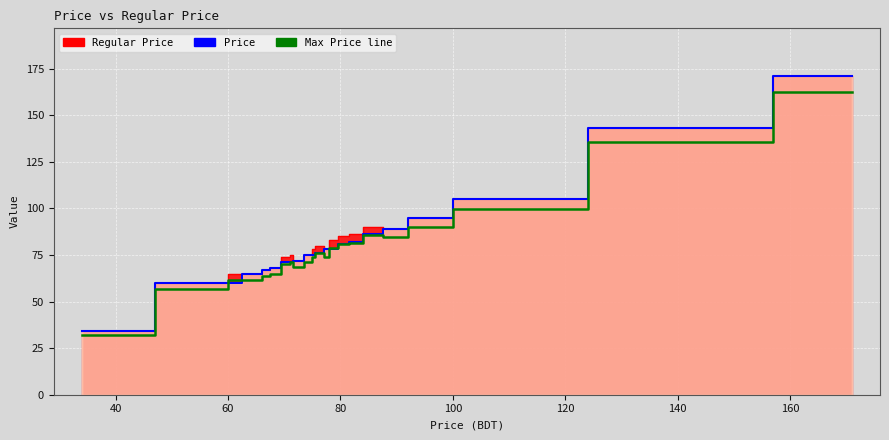

Reading right to left, list all the values displayed in this chart.

Price: 171=171	143=143	105=105	105=105	95=95	89=89	86=86	86=86	86=86	86=86	86=86	86=86	86=86	86=86	82=82	81=81	78=78	78=78	76=76	76=76	76=76	76=76	75=75	75=75	72=72	71=71	71=71	71=71	68=68	67=67	65=65	60=60	60=60	34=34
Regular Price: 171=171	143=143	105=105	105=105	95=95	89=89	86=90	86=90	86=90	86=90	86=90	86=90	86=90	86=90	82=86	81=85	78=83	78=78	76=80	76=80	76=80	76=80	75=78	75=75	72=72	71=75	71=74	71=74	68=68	67=67	65=65	60=65	60=60	34=34